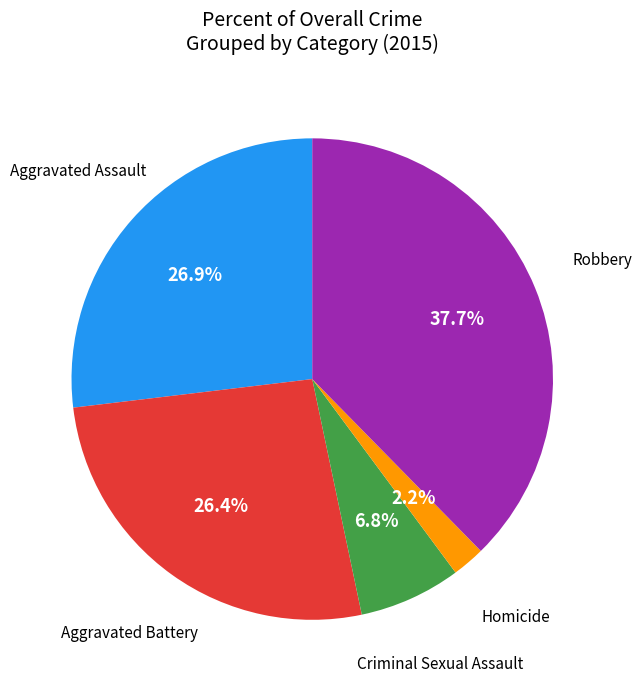

To the nearest percent, what is the difference between the largest and smallest slice percentages?

35%